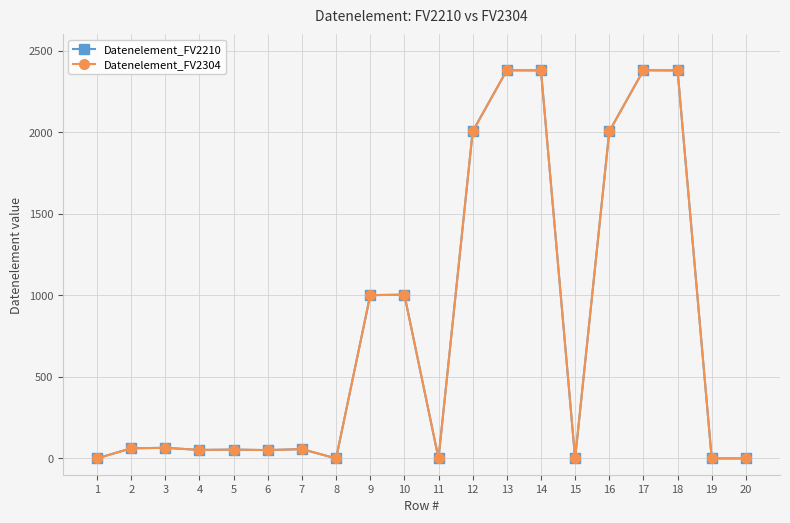

Is this an area chart (filled region under the line)?

No